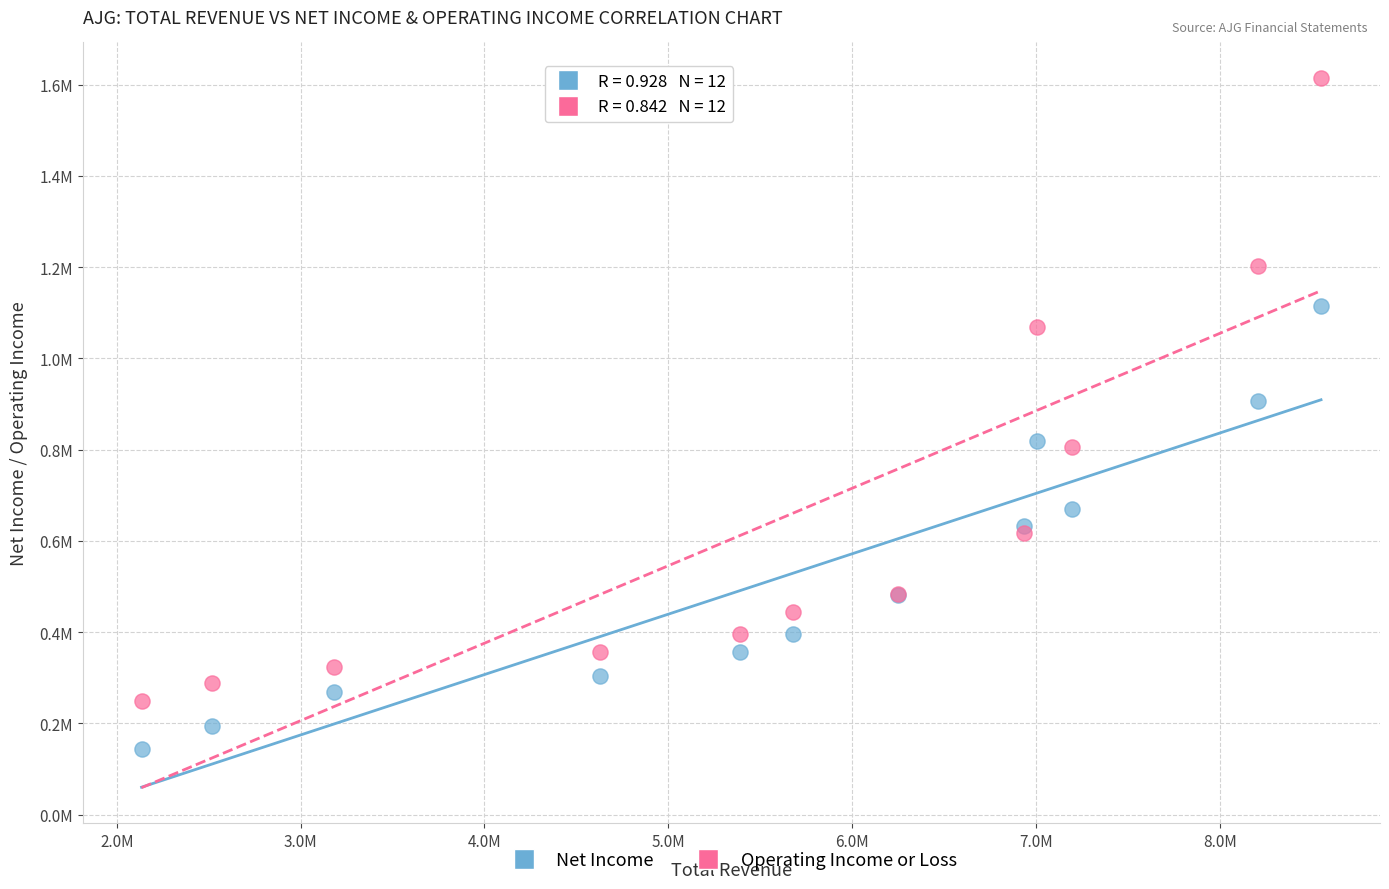

Which series contains the highest Y value?

Operating Income or Loss